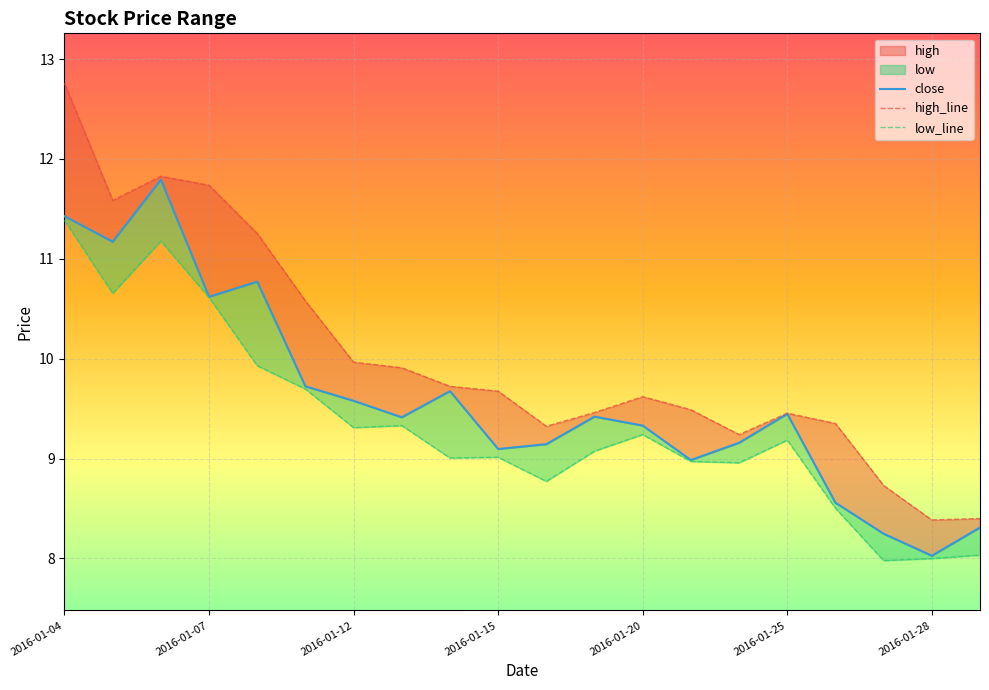

At which label does high_line reach its peak?

2016-01-04